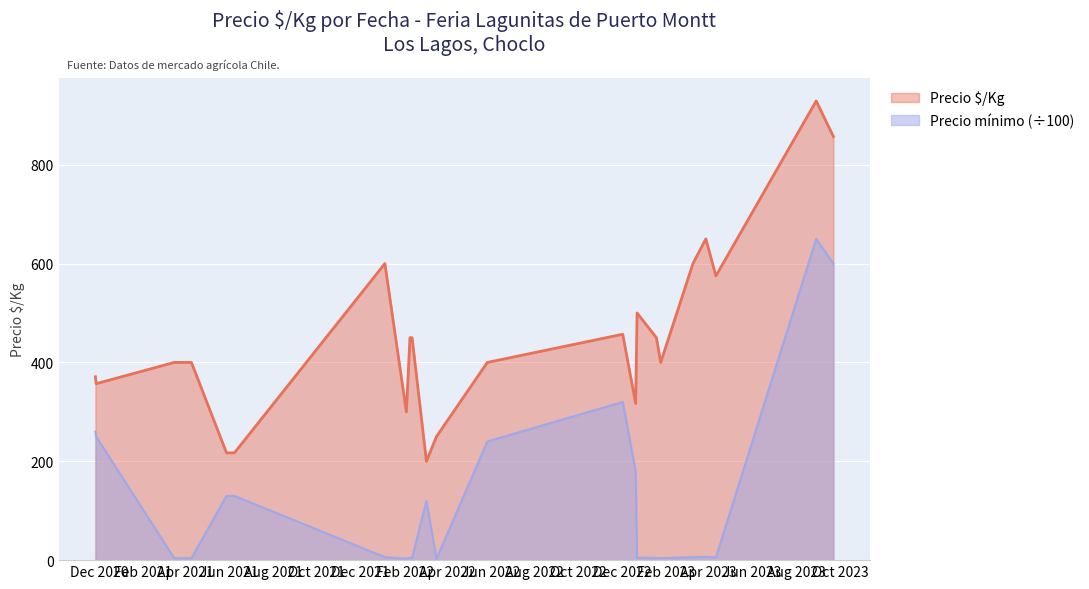

What is the difference between the maximum and minimum values in the Precio mínimo (÷100) series?

647.5